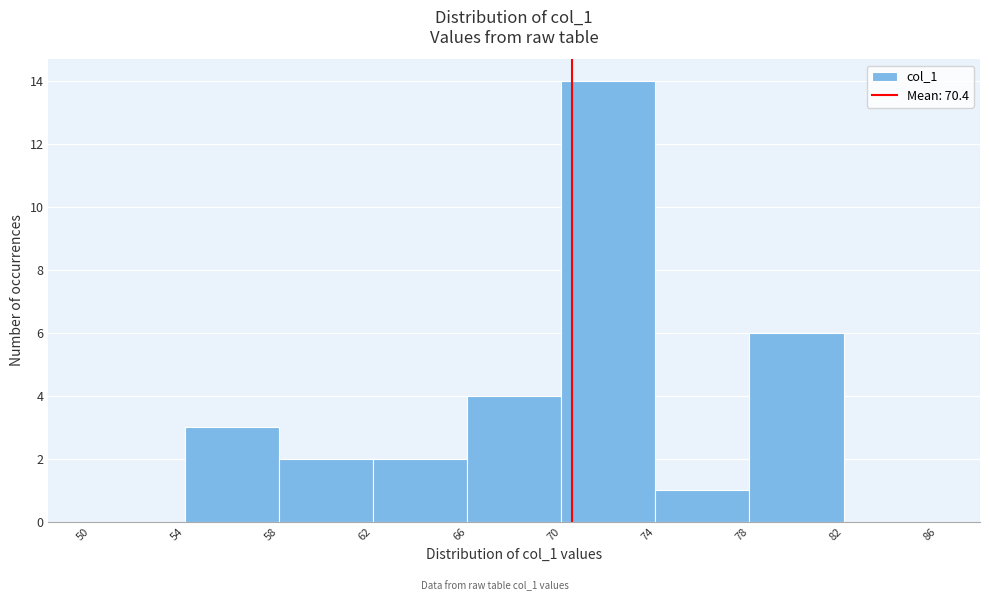

What is the height of the bar covering 62 to 66 on the x-axis? The values are not printed on the chart, so give them approximately, as read against the axis.

2